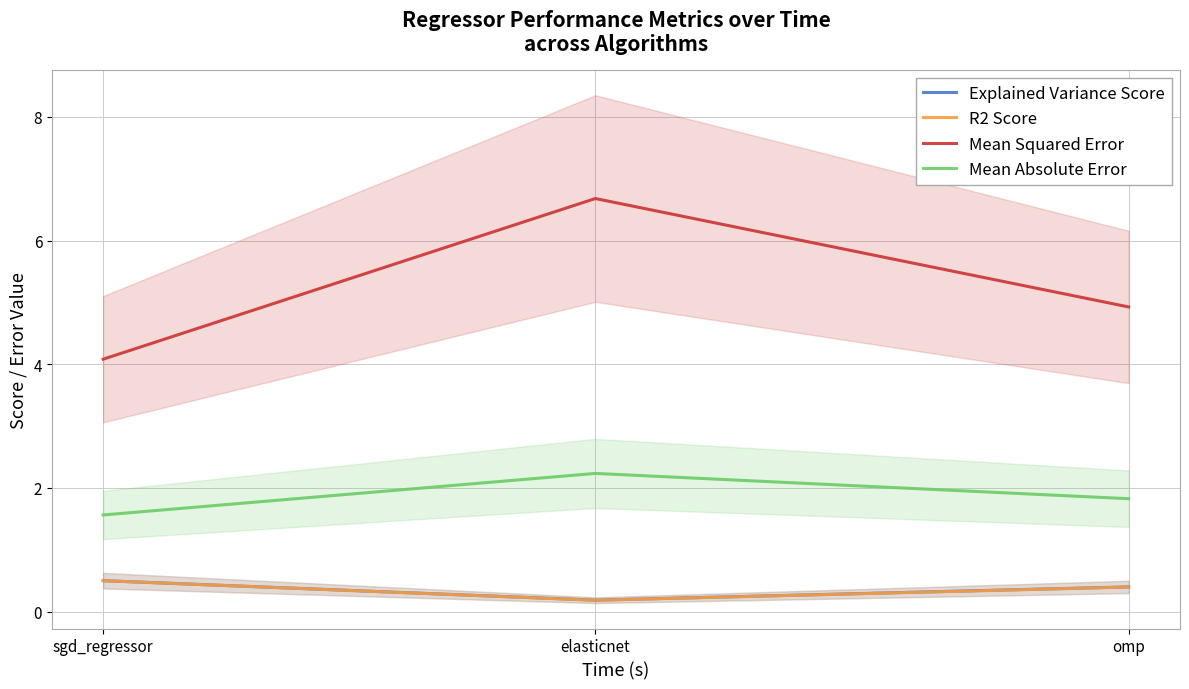

Rank the categories by Mean Squared Error value from highest to lowest.

elasticnet, omp, sgd_regressor